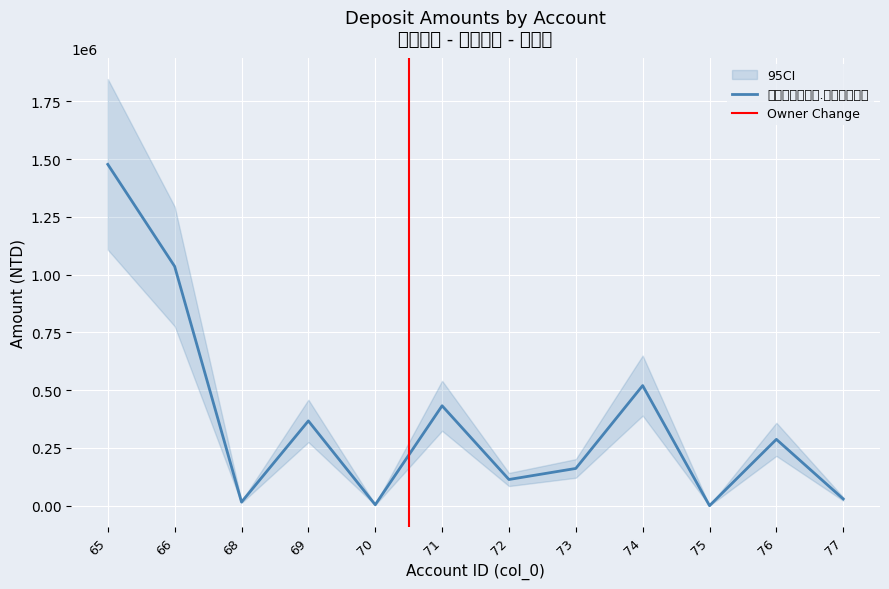

What is the approximate value at 66, to the nearest 50?

1035750